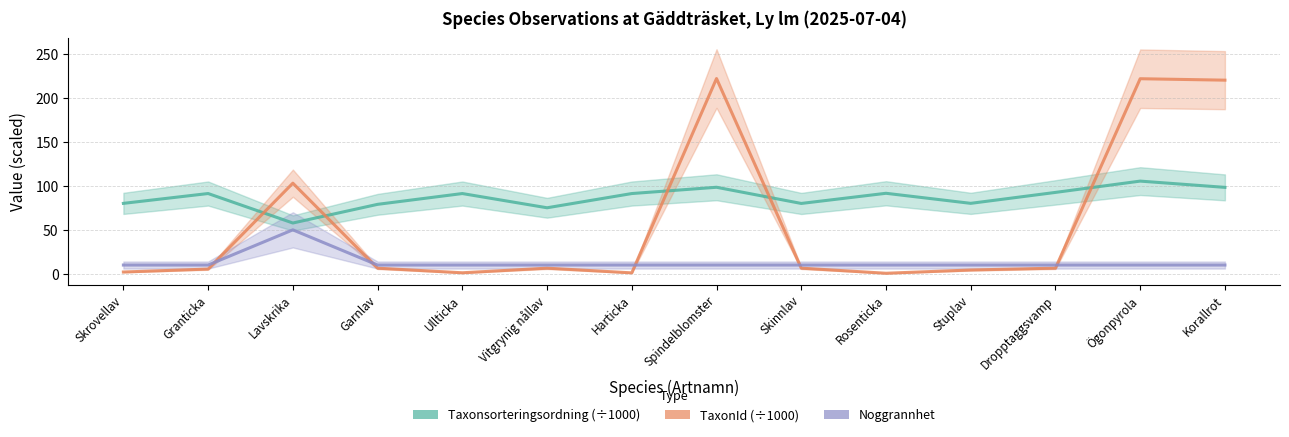

What is the highest value of the Noggrannhet series?

50.0